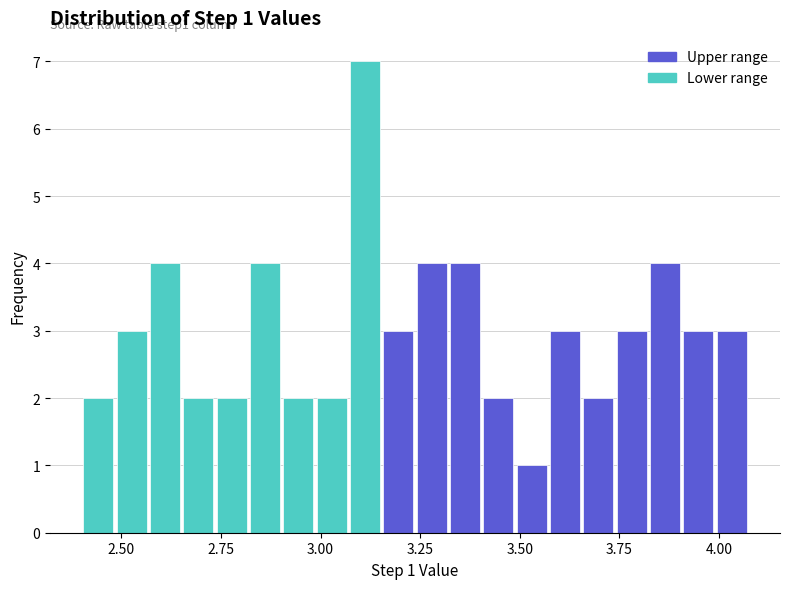

Read against the x-axis, roughly where is the centre of the tallest bar?

3.10